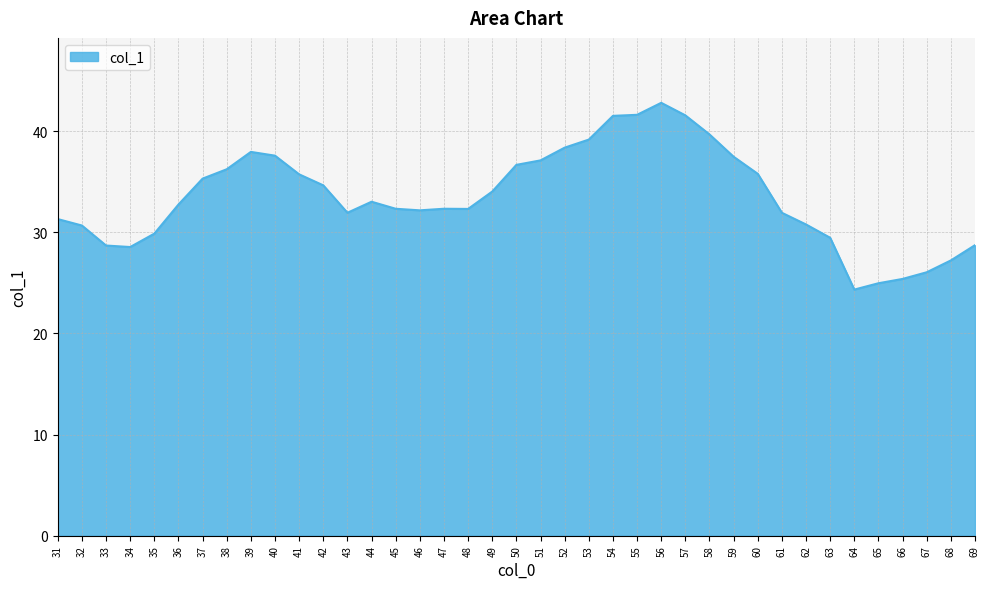

Which has a higher value, 49 or 60?

60